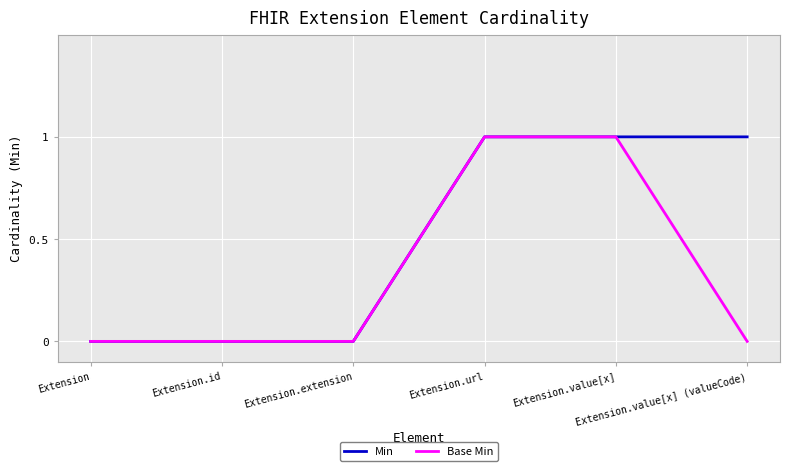

How many series are shown in this chart?

2